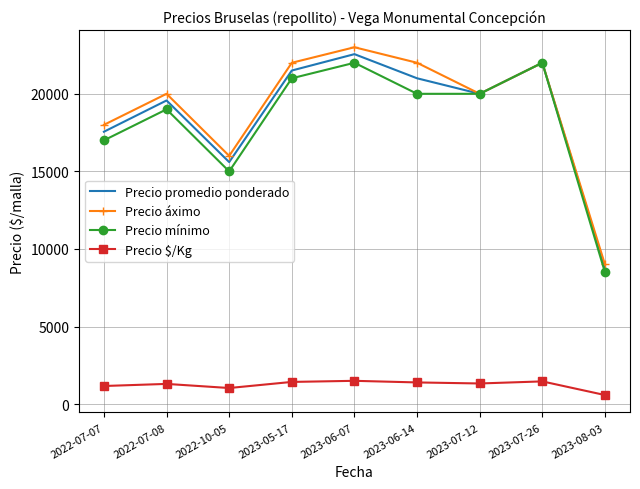

Is it true that Precio mínimo equals 22000 at 2023-07-26?

True